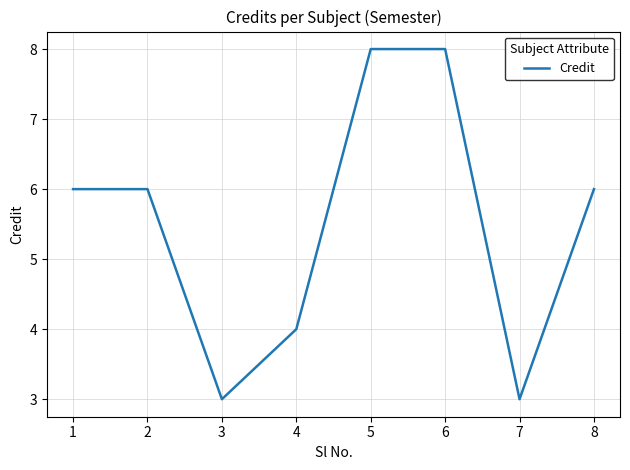

What is the difference between the maximum and minimum values?

5